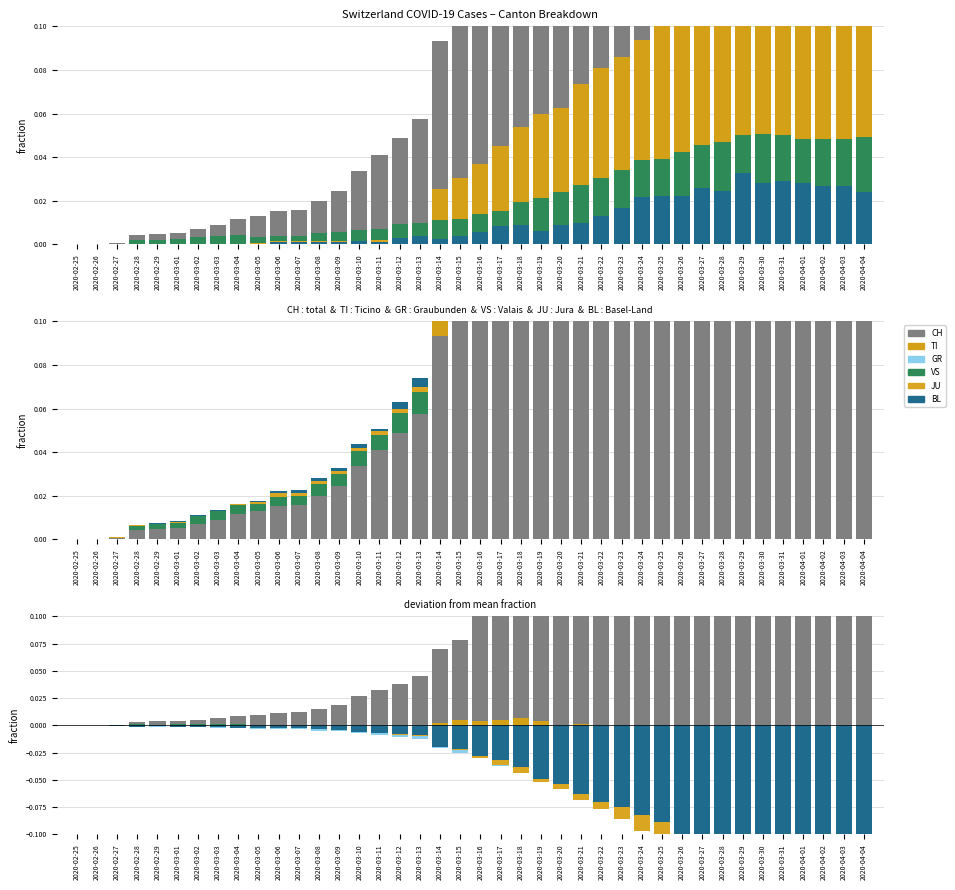

Which series has the widest spread of values?

CH